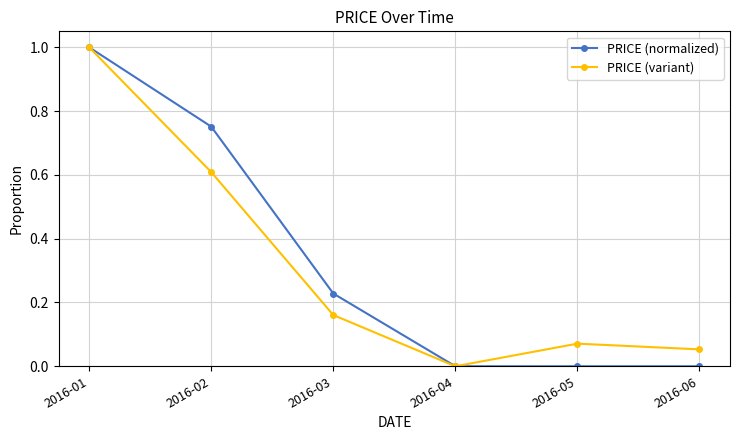

Where is PRICE (variant) nearest to the value 0?

2016-04